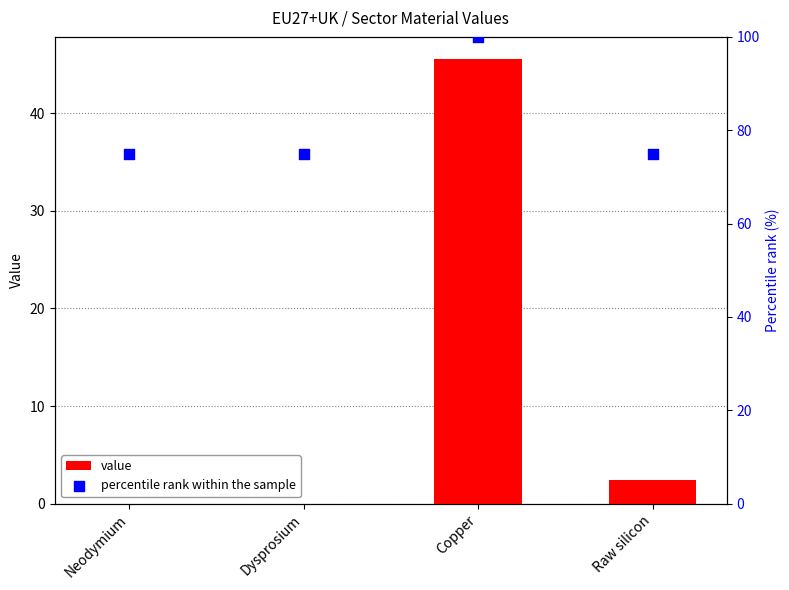

Which series has the largest total across all categories?

percentile rank within the sample